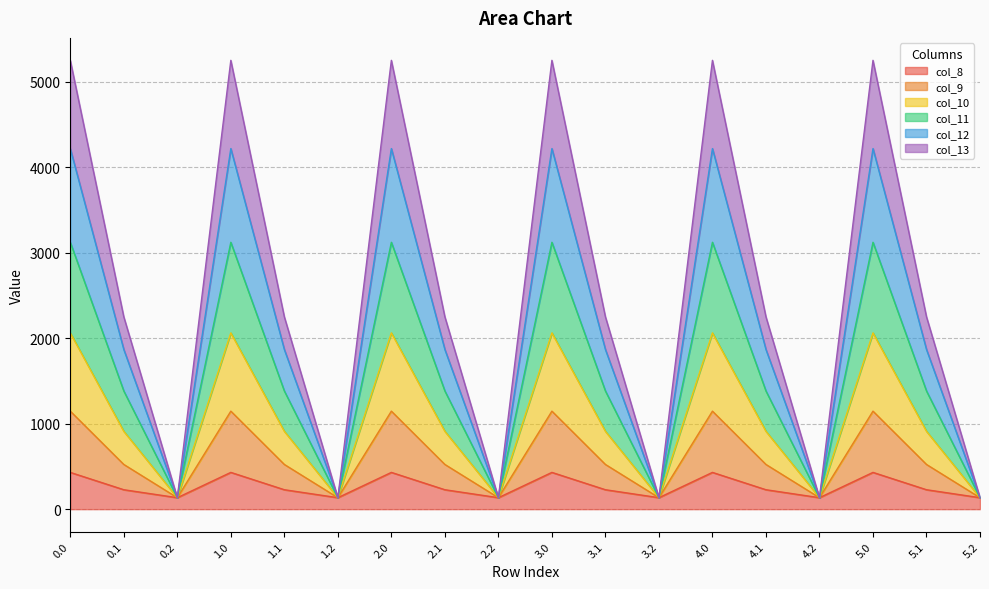

What is the total value across all series at 0.0?

5253.2